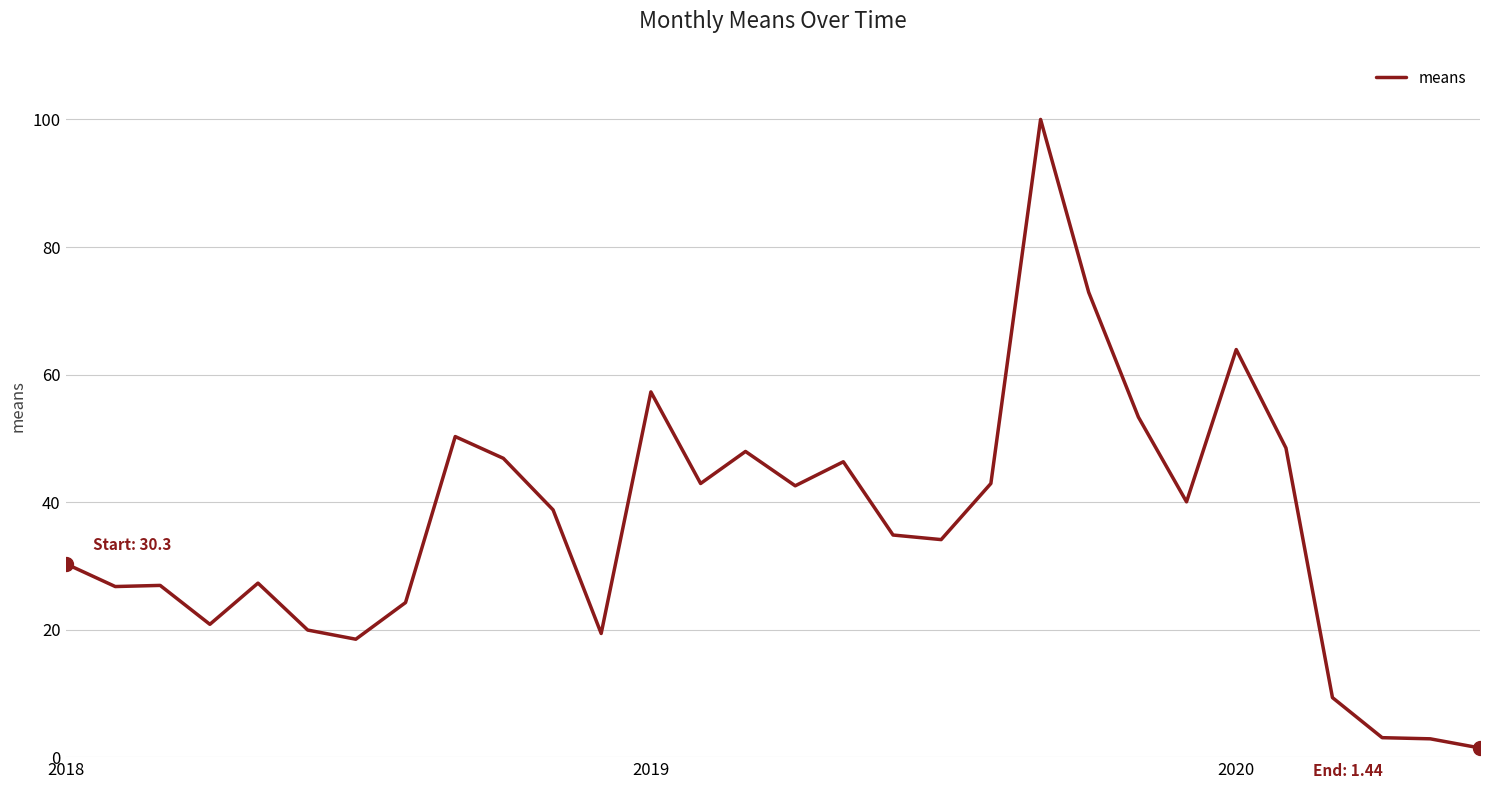

What is the greatest value displayed?

100.0